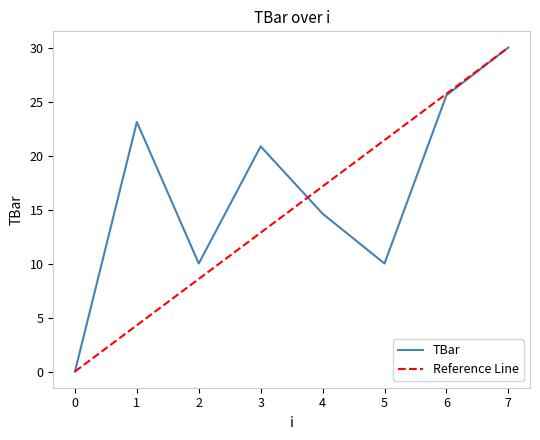

Is this an area chart (filled region under the line)?

No